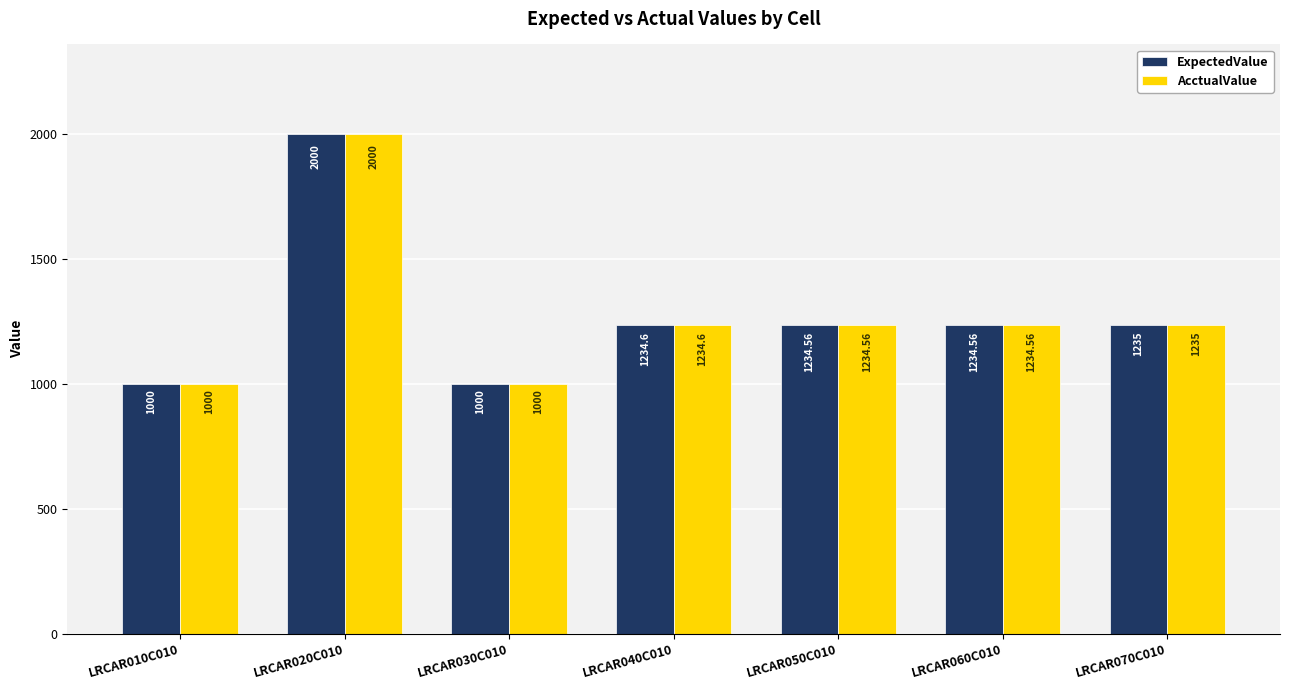

At which category is the sum across all series the highest?

LRCAR020C010